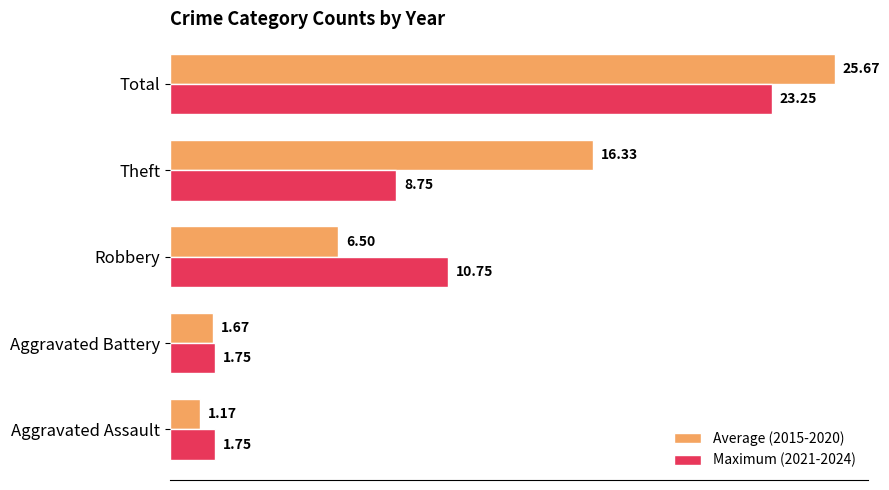

Count the number of data series in this chart.

2